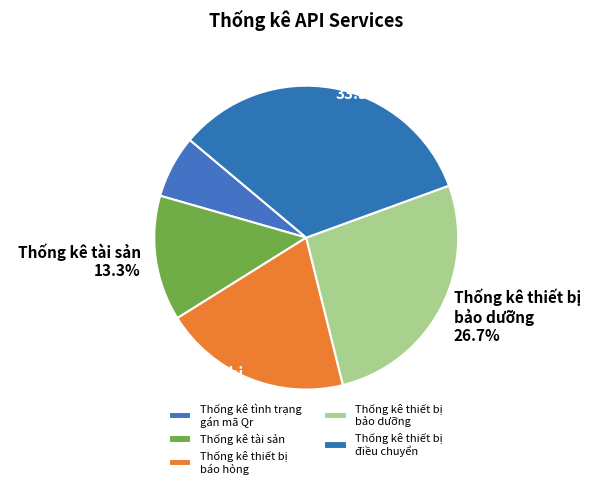

Rank the categories by value from highest to lowest.

Thống kê thiết bị điều chuyển, Thống kê thiết bị bảo dưỡng, Thống kê thiết bị báo hỏng, Thống kê tài sản, Thống kê tình trạng gán mã Qr